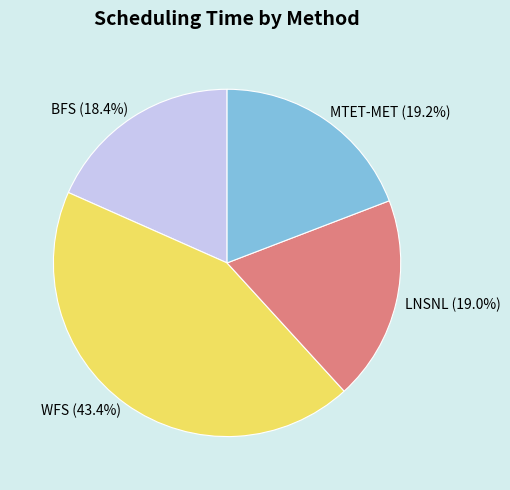

Does any single category account for the majority?

No